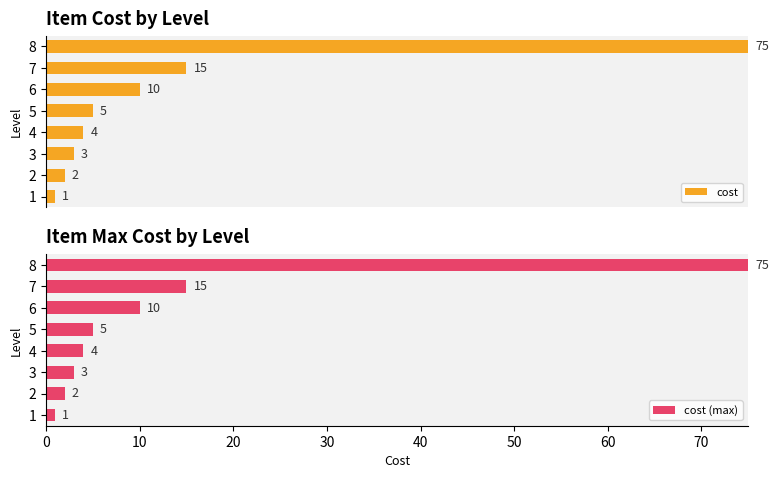

Which series has the largest total across all categories?

cost